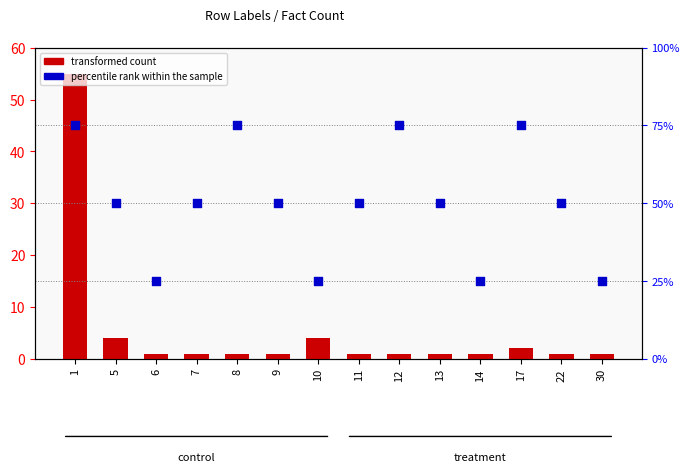

What is the total value across all series at 7?

51